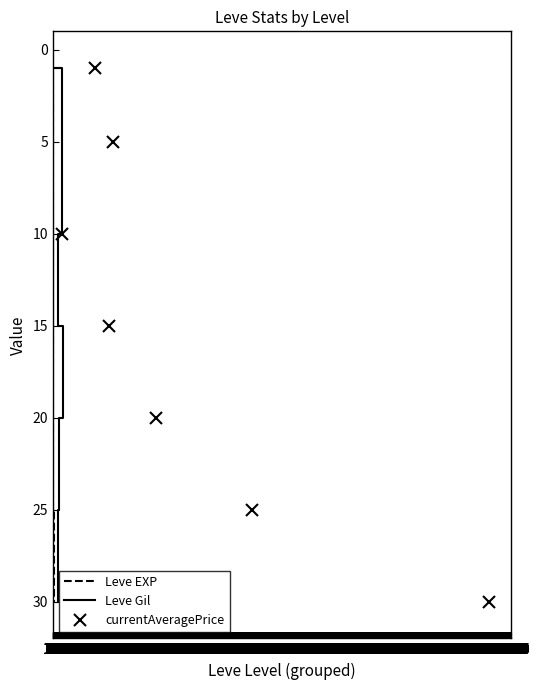

How many Leve EXP values are between 5 and 25?

5